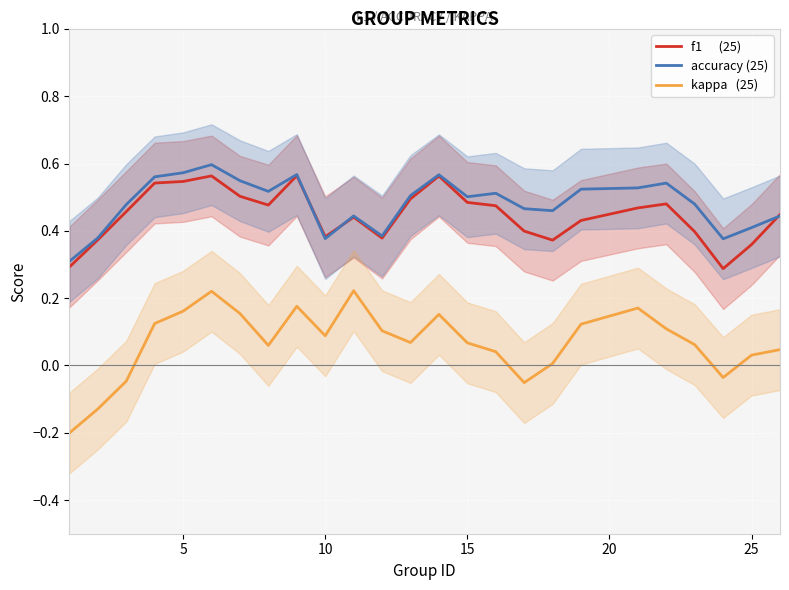

How many interior local peaks does the accuracy (25) series have?

6